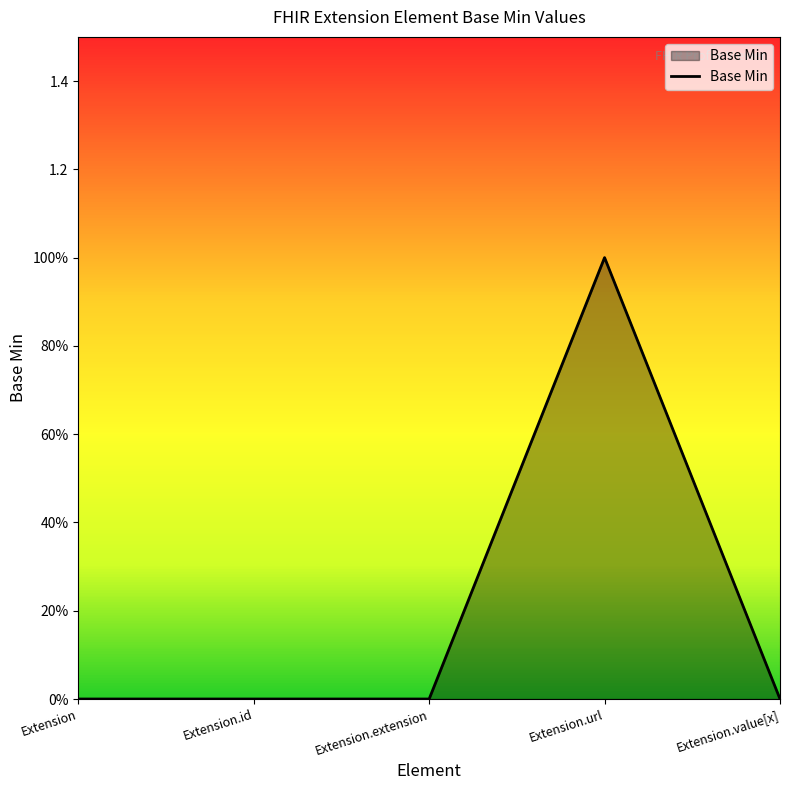

True or false: there are more than 1 points higher than both neighbors.

False